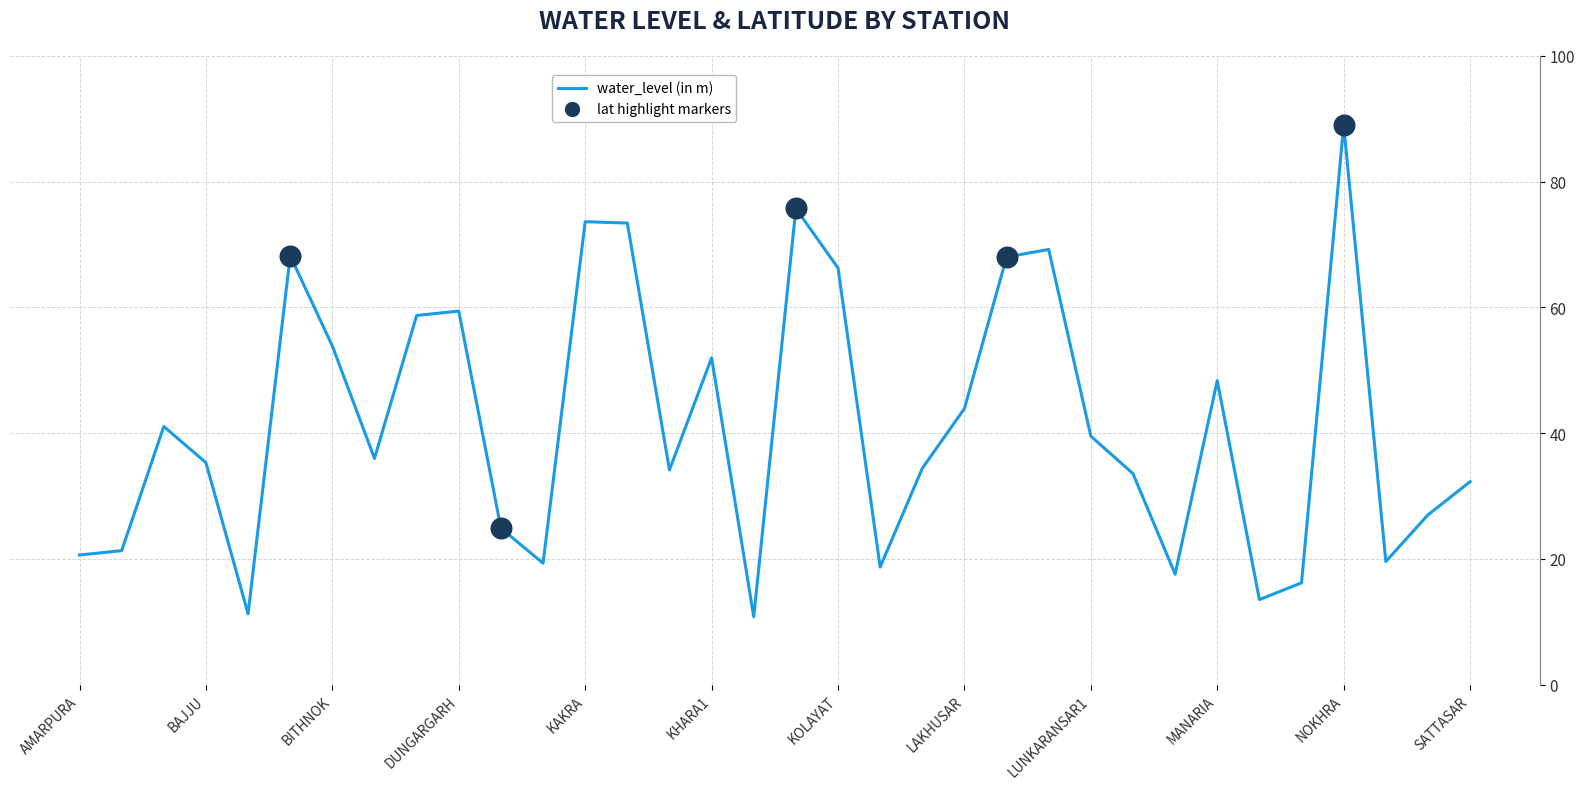

At which category is the sum across all series the highest?

NOKHRA